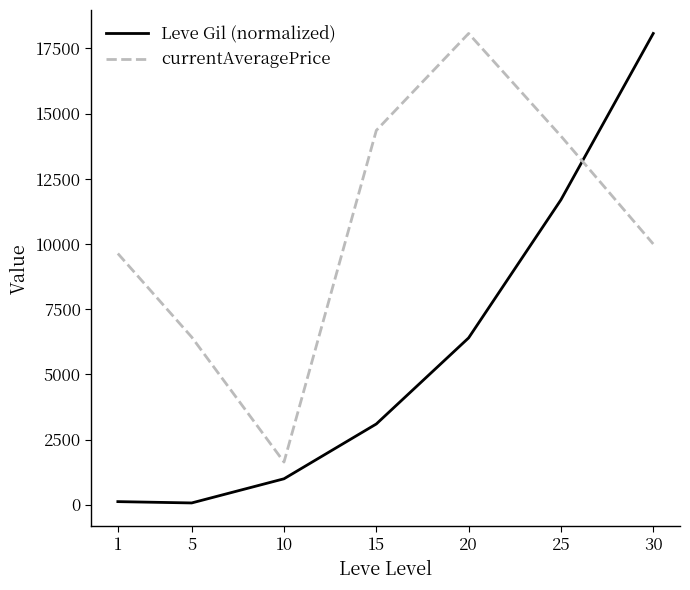

What is the difference between the second highest and second lowest values in the currentAveragePrice series?

7925.3